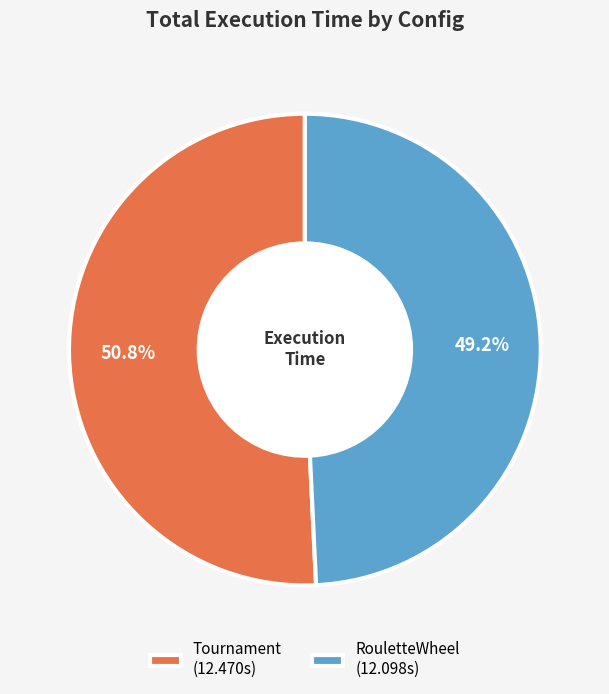

What percentage is NOT represented by Tournament?

49.2%